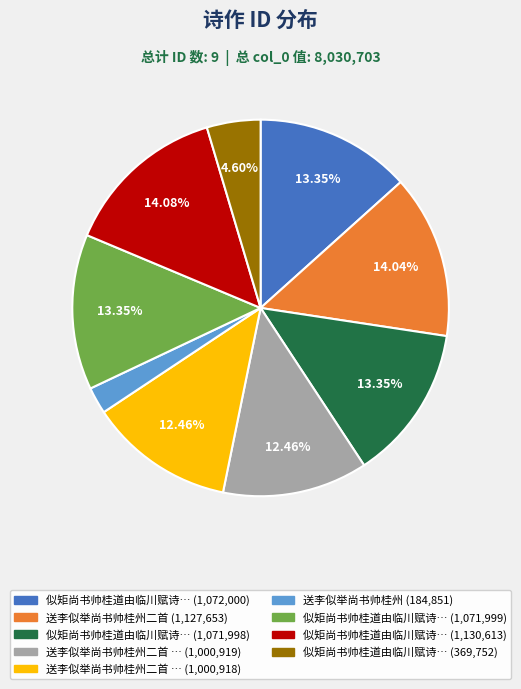

Is there any slice that represents more than half of the pie?

No